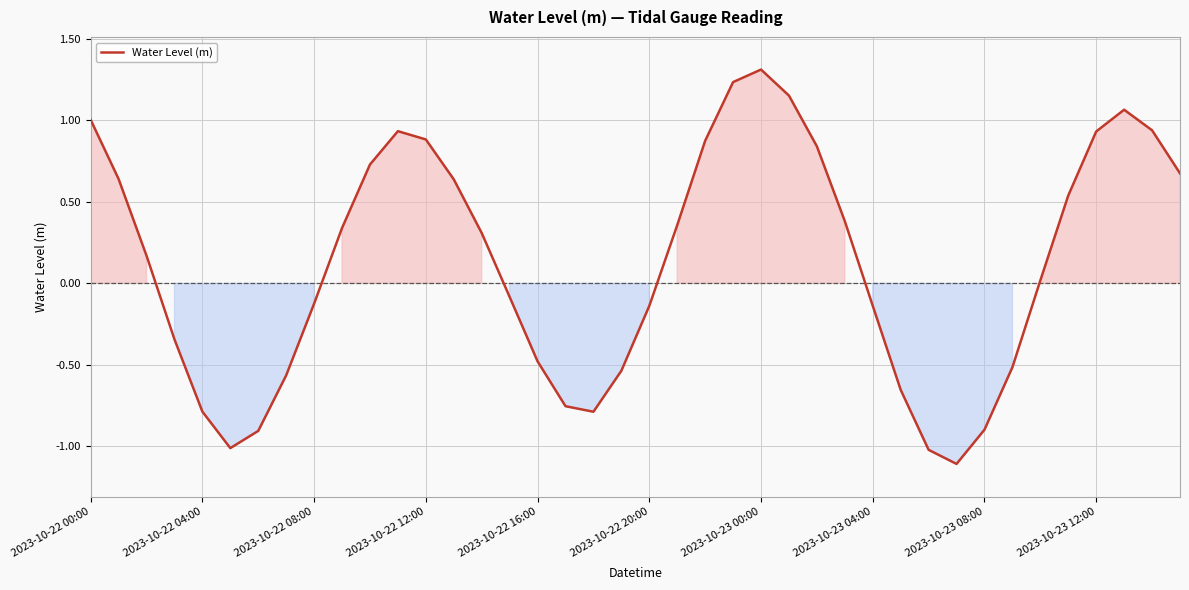

Is this an area chart (filled region under the line)?

No